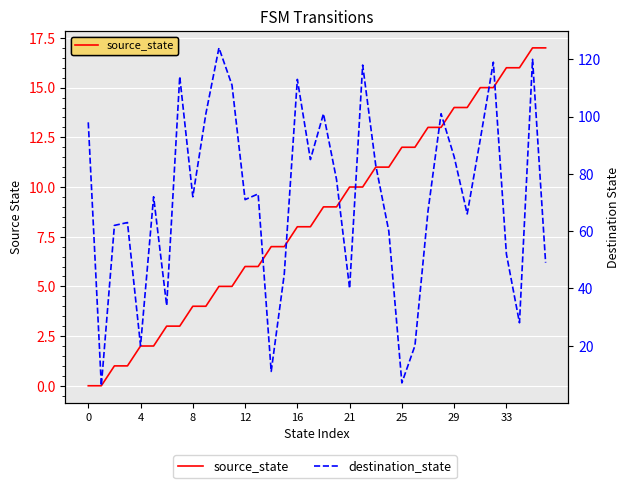

Rank the series by their maximum value, from highest to lowest.

destination_state, source_state